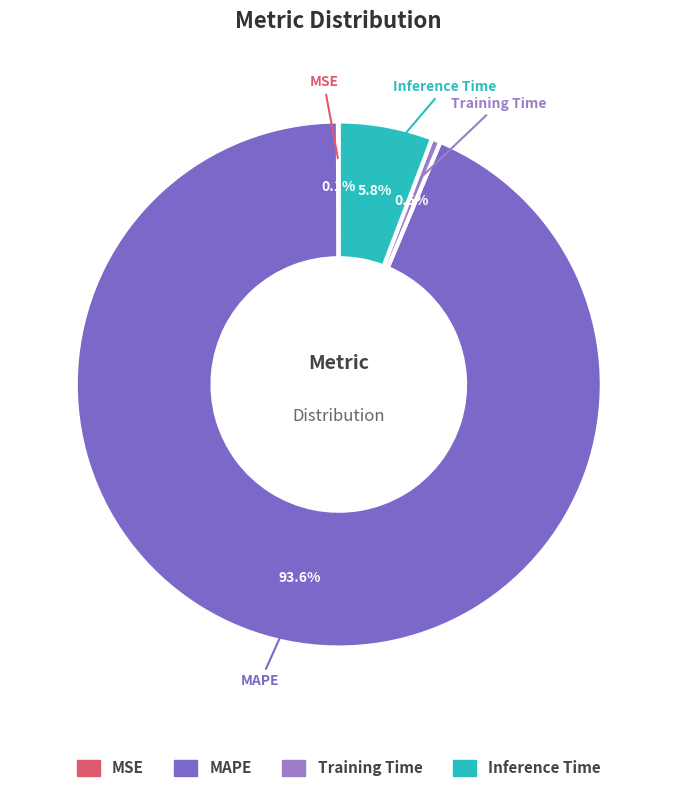

Does Training Time account for over 50% of the chart?

No